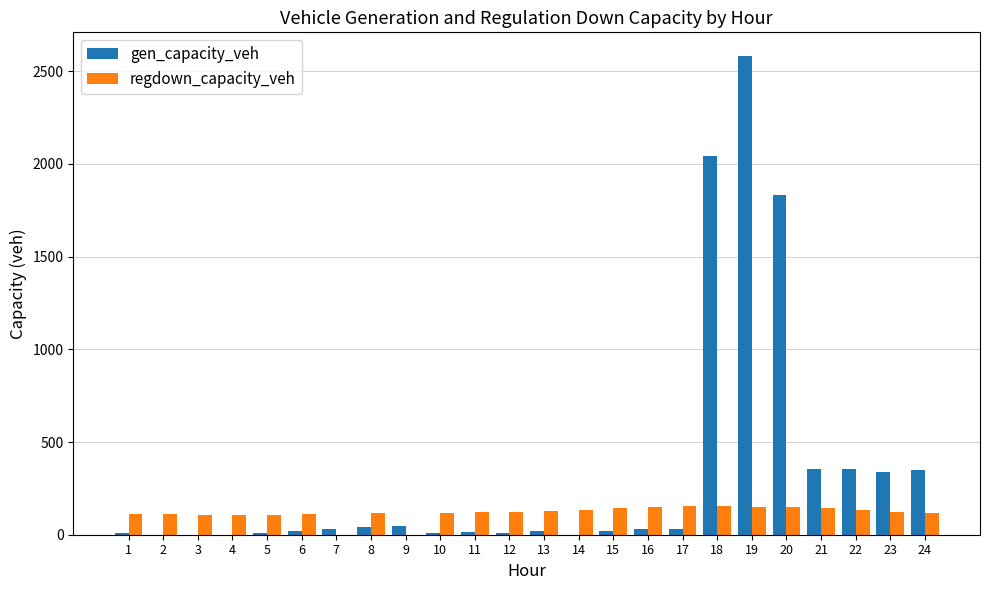

What is the greatest value displayed?

2580.4